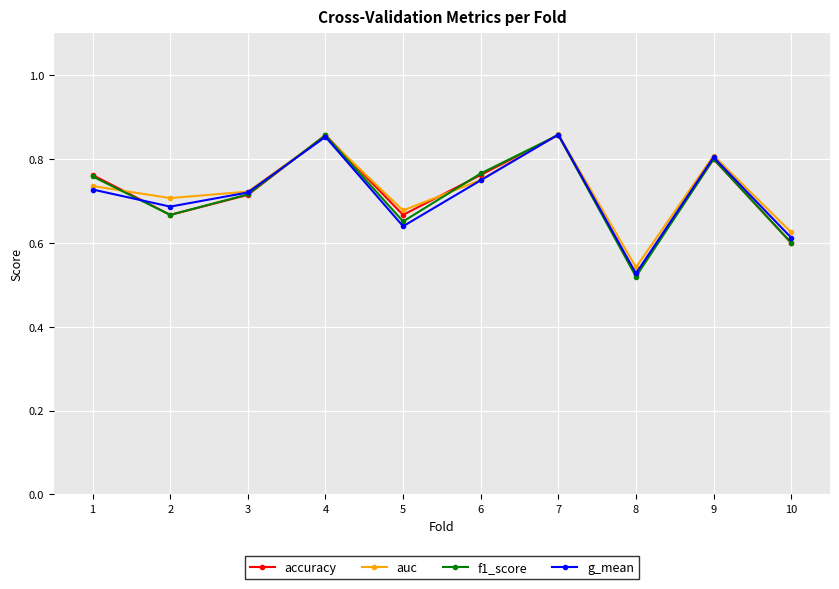

The value of auc at 5 is 1.2. True or false?

False